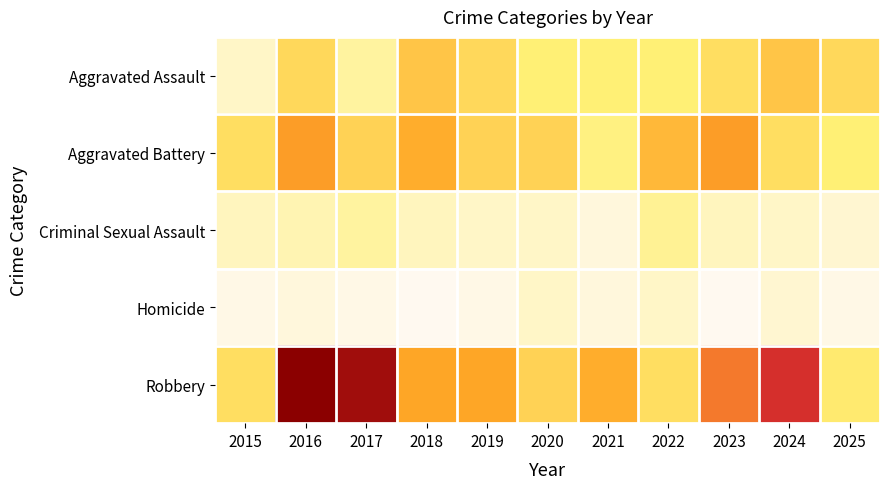

What is the total value across all series at 2017?

79